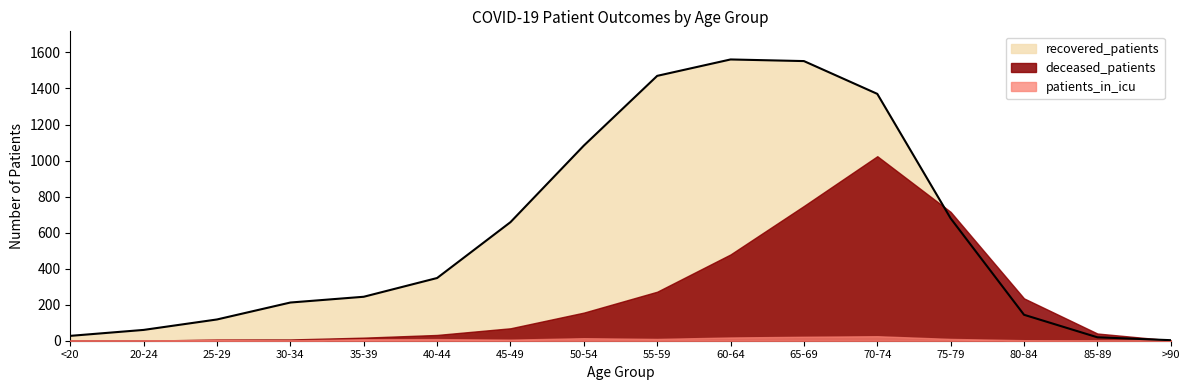

True or false: patients_in_icu and deceased_patients cross at least once.

False